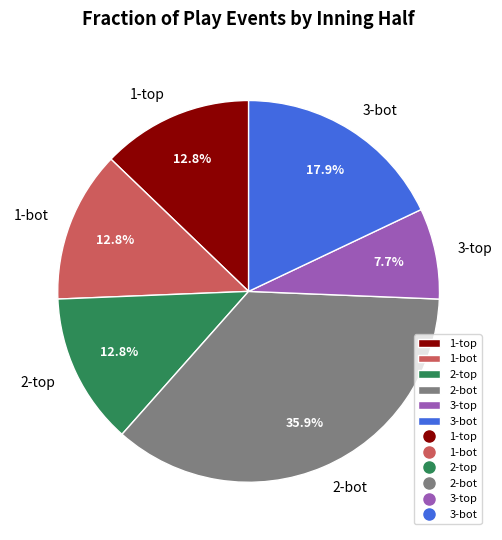

How many segments does this pie chart have?

6